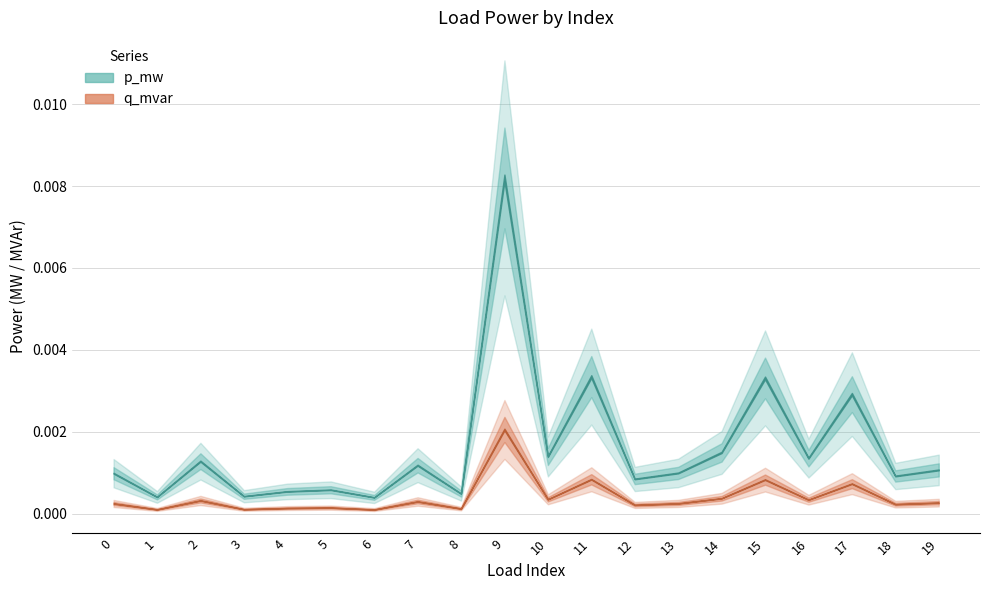

At which category does the chart reach its minimum across all series?

6